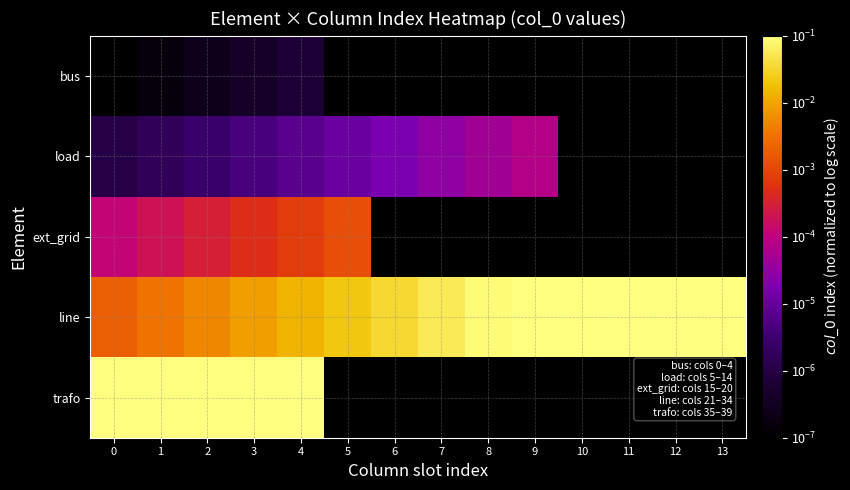

The line series shows 0.0 at 7. True or false?

False